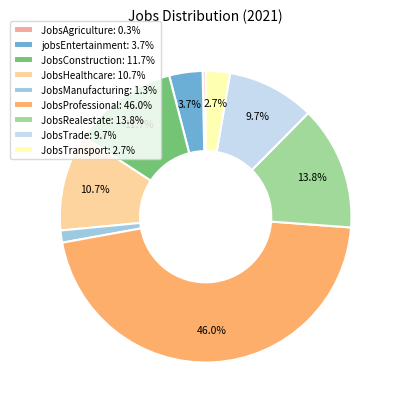

To the nearest percent, what portion does JobsTransport represent?

3%